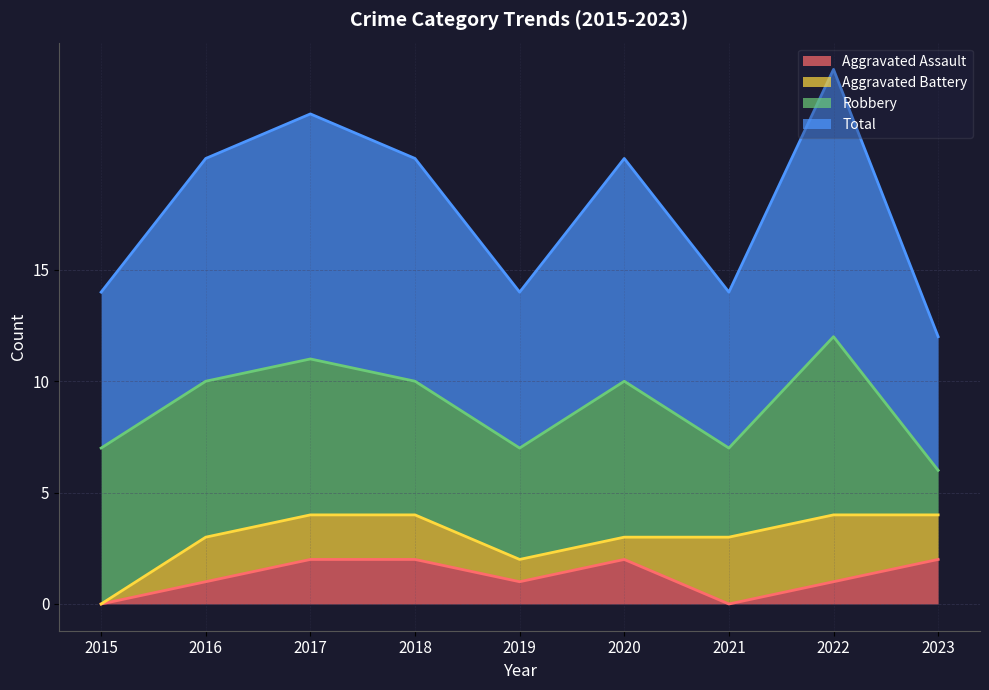

What is the lowest value of the Total series?

6